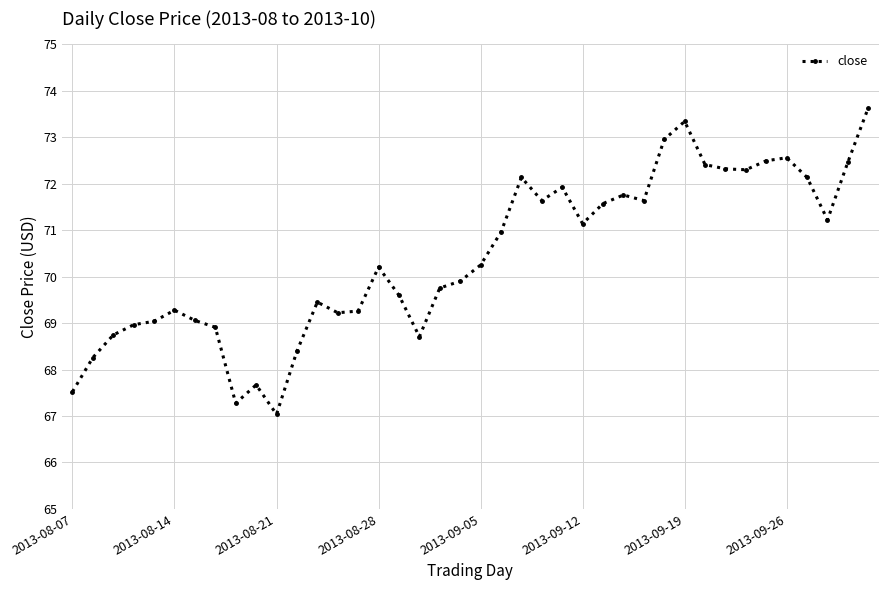

What is the value of the 19th point from the left?

69.8